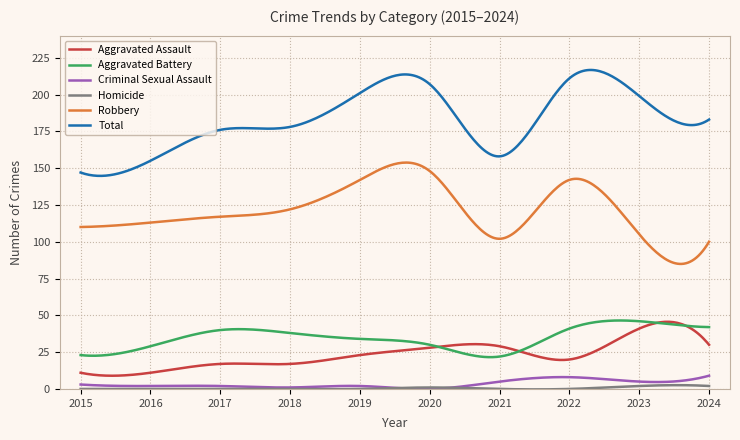

What is the sum of all Aggravated Assault values?

7014.4